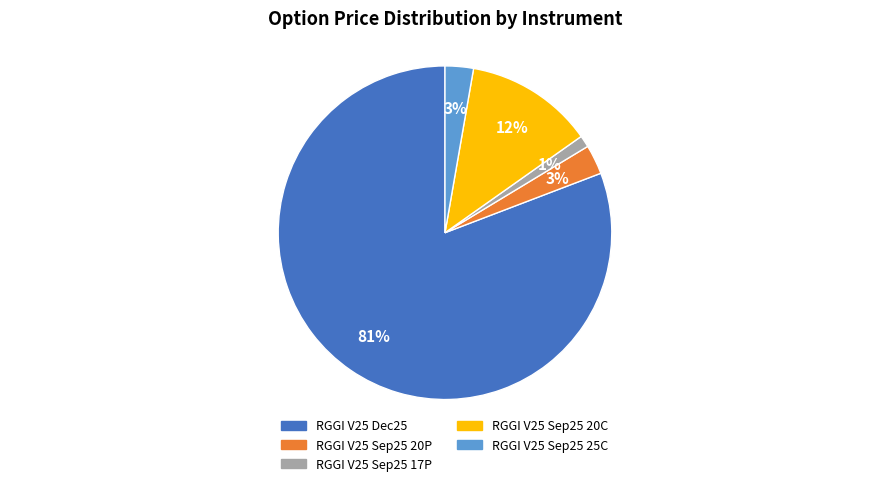

To the nearest percent, what is the average slice percentage?

20%